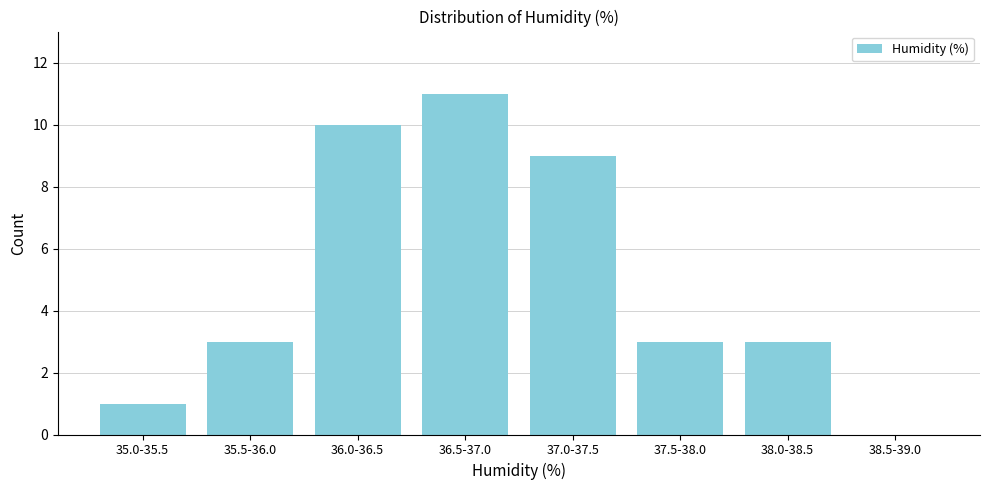

Reading left to right, list all the values displayed in this chart.

35.0-35.5=1	35.5-36.0=3	36.0-36.5=10	36.5-37.0=11	37.0-37.5=9	37.5-38.0=3	38.0-38.5=3	38.5-39.0=0